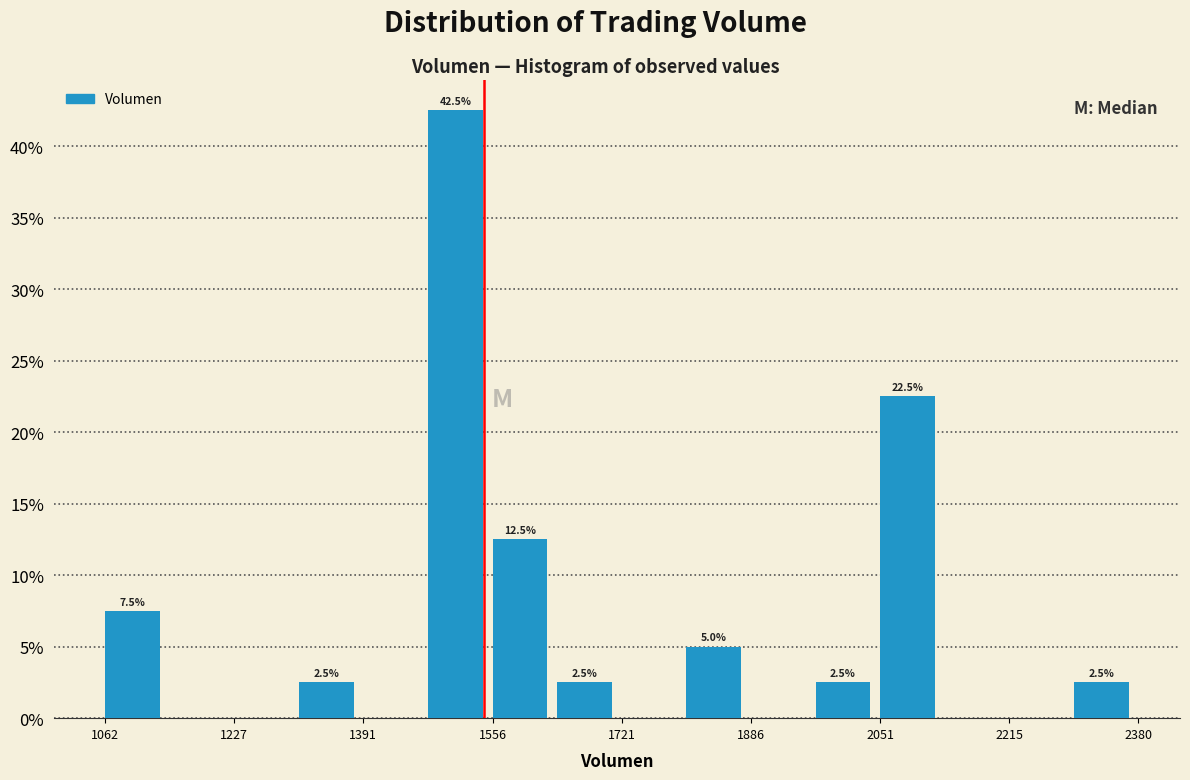

Which range on the x-axis has the tallest bar?

1480 to 1560